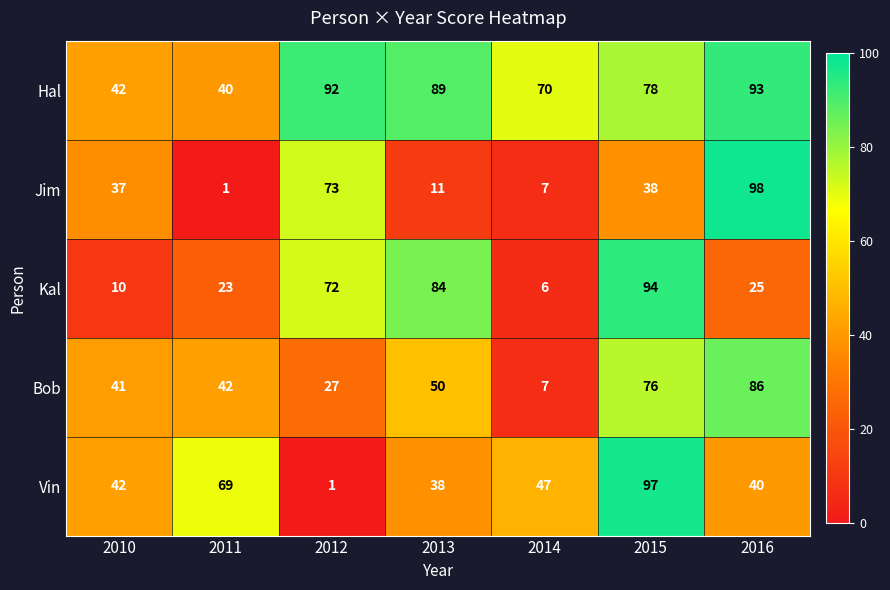

What is the difference between the highest and lowest values at 2014?

64